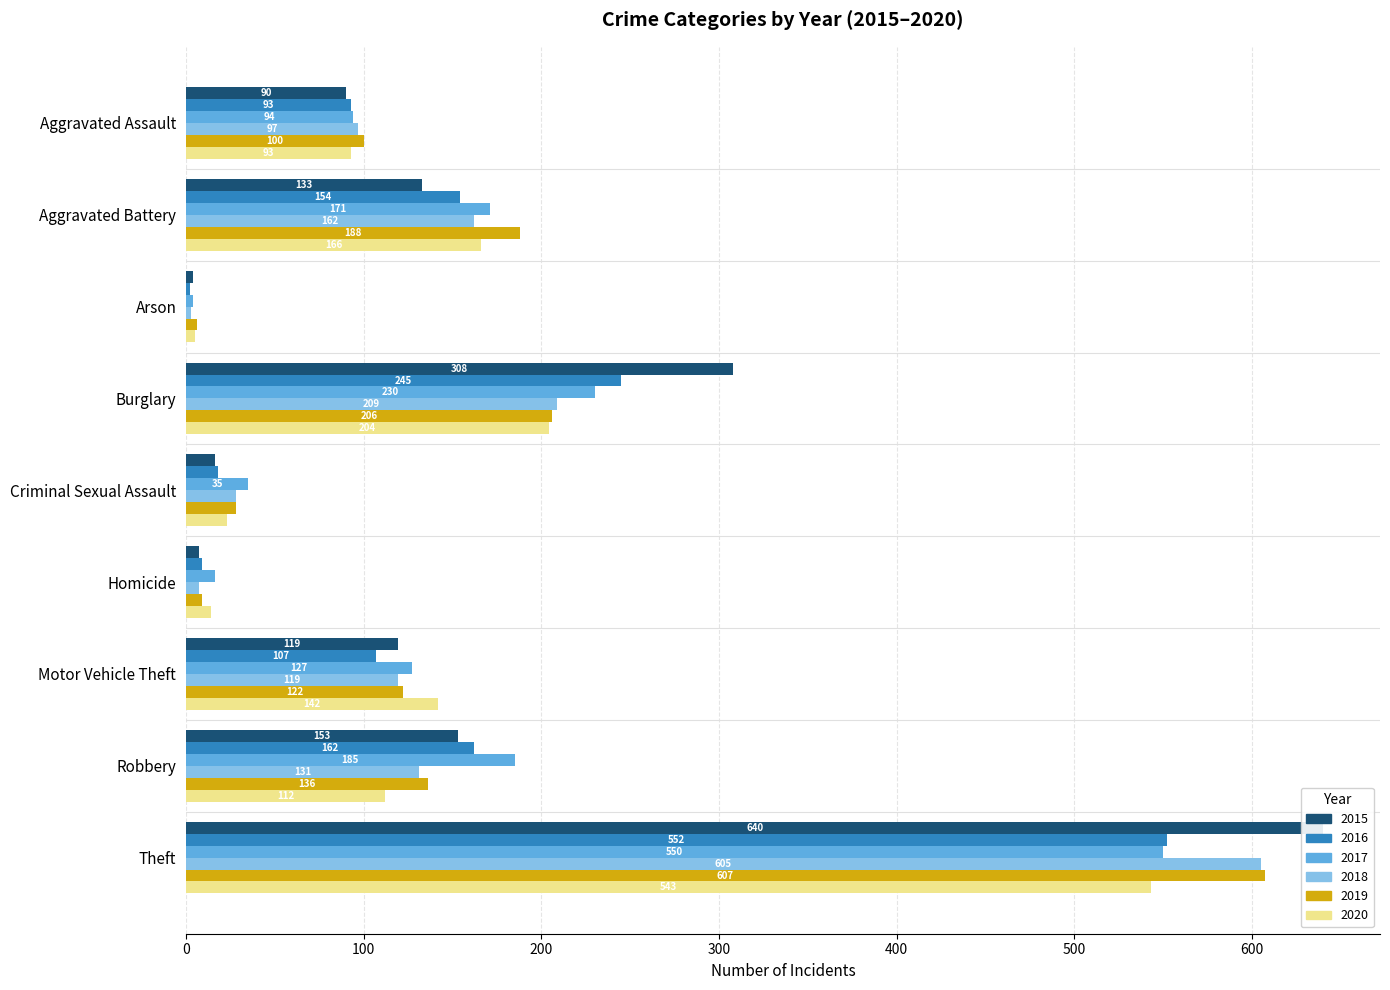

Rank the series by their maximum value, from highest to lowest.

2015, 2019, 2018, 2016, 2017, 2020